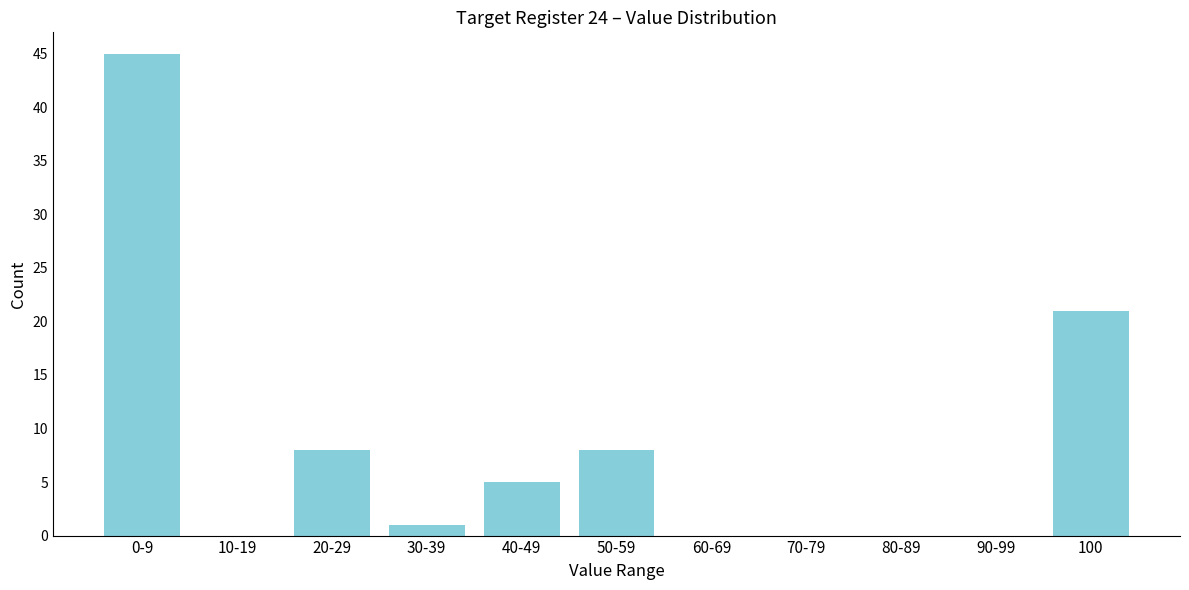

Reading right to left, what are all the values shown in this chart?

100=21	90-99=0	80-89=0	70-79=0	60-69=0	50-59=8	40-49=5	30-39=1	20-29=8	10-19=0	0-9=45